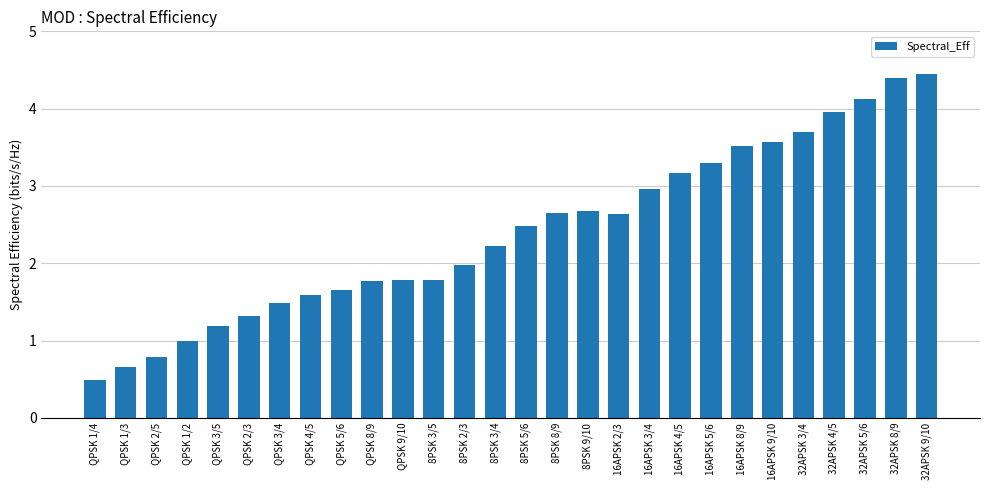

What is the value of the 20th bar from the left?

3.2